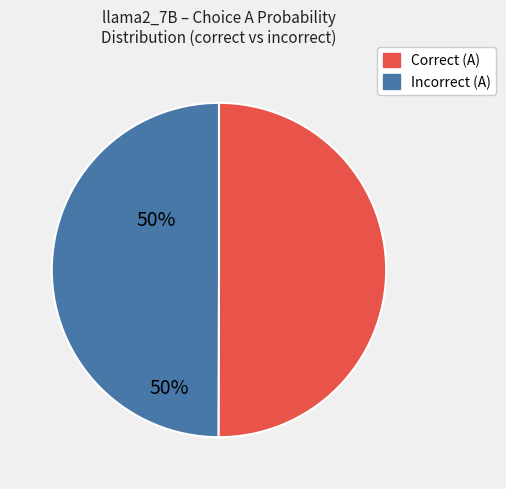

Count the number of slices in the pie.

2